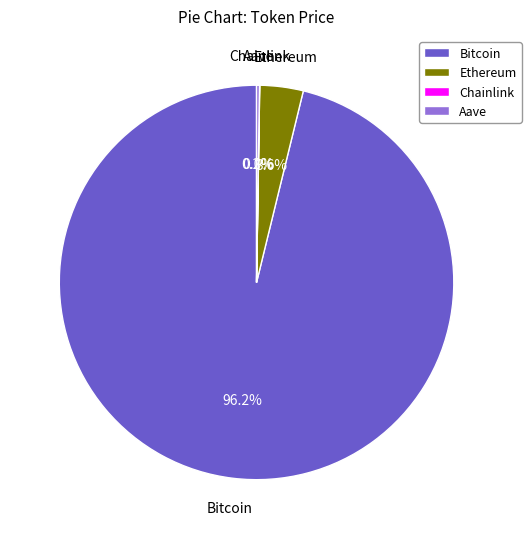

Which slice is the largest?

Bitcoin